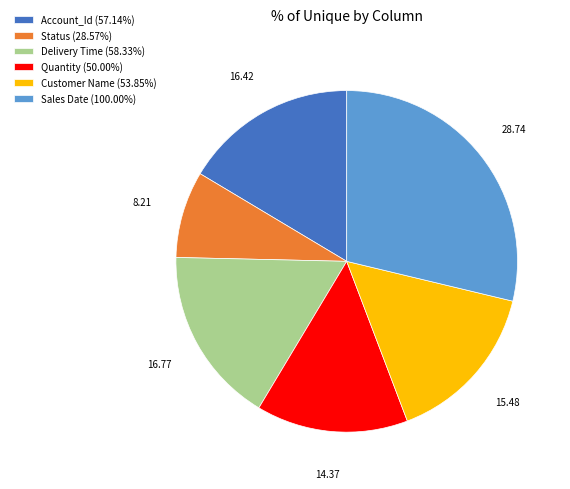

True or false: Quantity accounts for 14% of the total.

True